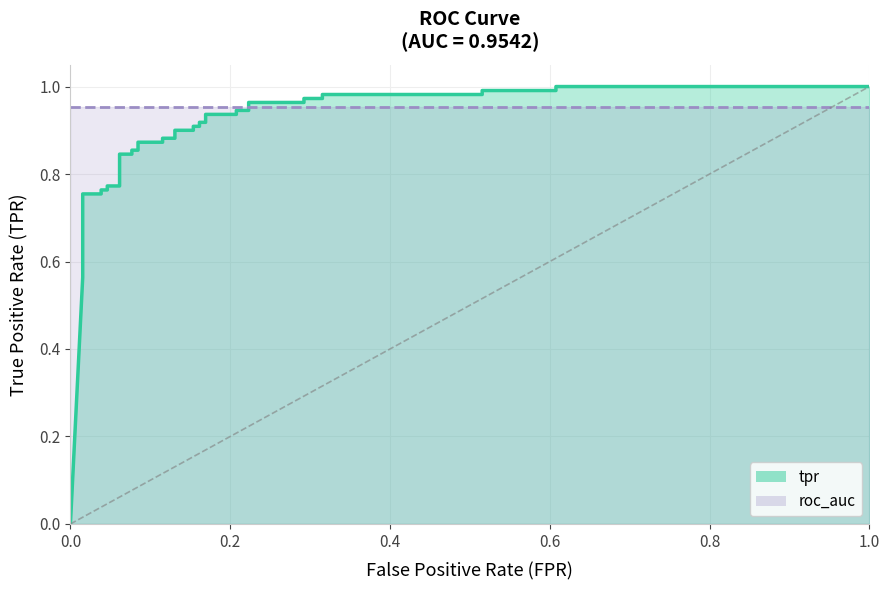

Reading left to right, what are all the values shown in this chart?

tpr_line: 0.0	0.6	0.6	0.6	0.6	0.6	0.8	0.8	0.8	0.8	0.8	0.8	0.8	0.8	0.9	0.9	0.9	0.9	0.9	0.9	0.9	0.9	0.9	0.9	0.9	0.9	0.9	0.9	0.9	0.9	1.0	1.0	1.0	1.0	1.0	1.0	1.0	1.0	1.0	1.0
roc_auc_line: 1.0	1.0	1.0	1.0	1.0	1.0	1.0	1.0	1.0	1.0	1.0	1.0	1.0	1.0	1.0	1.0	1.0	1.0	1.0	1.0	1.0	1.0	1.0	1.0	1.0	1.0	1.0	1.0	1.0	1.0	1.0	1.0	1.0	1.0	1.0	1.0	1.0	1.0	1.0	1.0